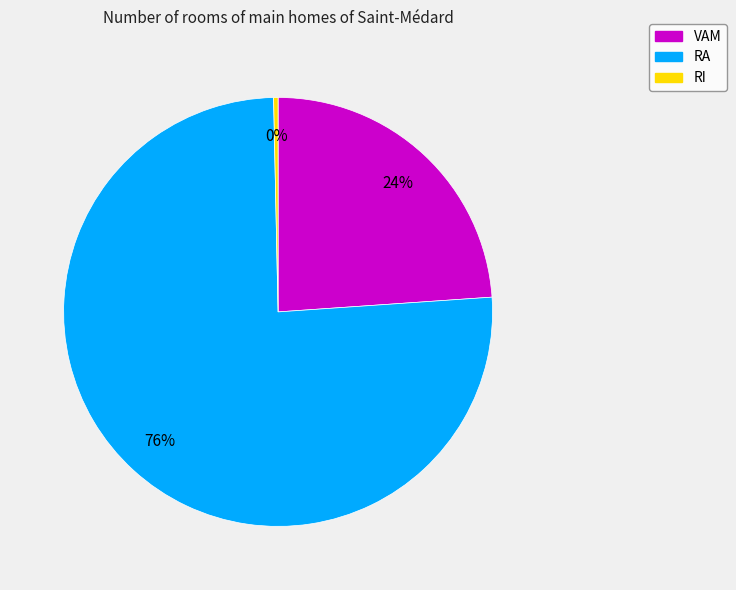

Rank the categories by value from highest to lowest.

RA, VAM, RI